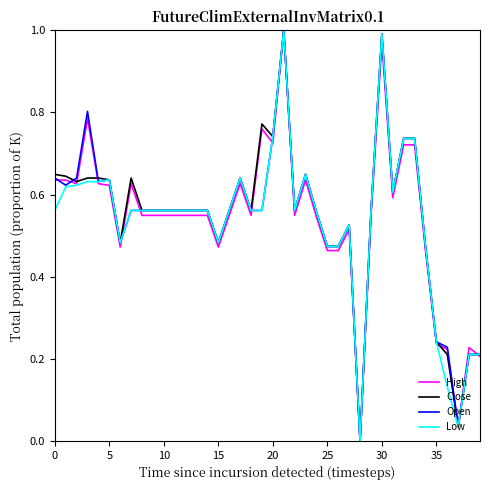

How many intersections are there between Open and High?

8